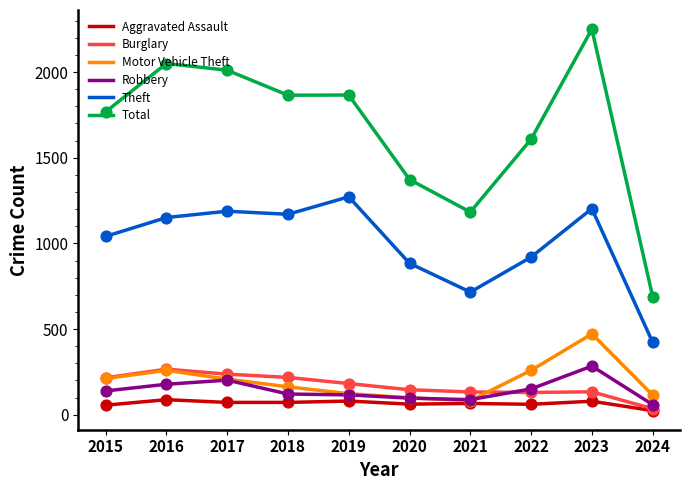

At how many categories does at least one series exceed 206?

10